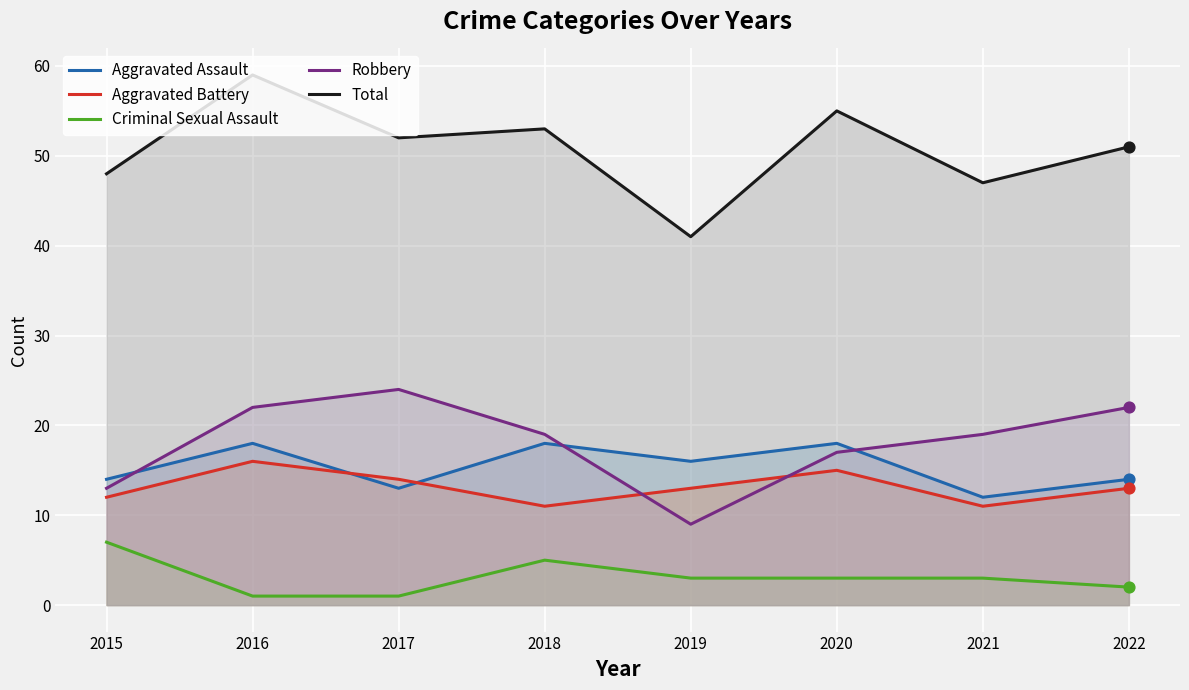

At which category is the sum across all series the highest?

2016